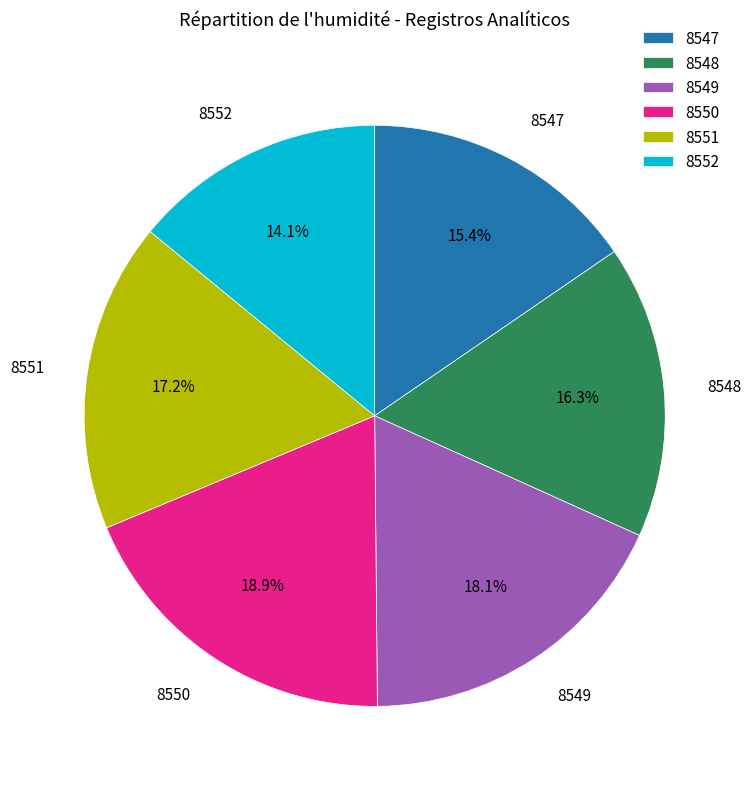

Rank the categories by value from lowest to highest.

8552, 8547, 8548, 8551, 8549, 8550